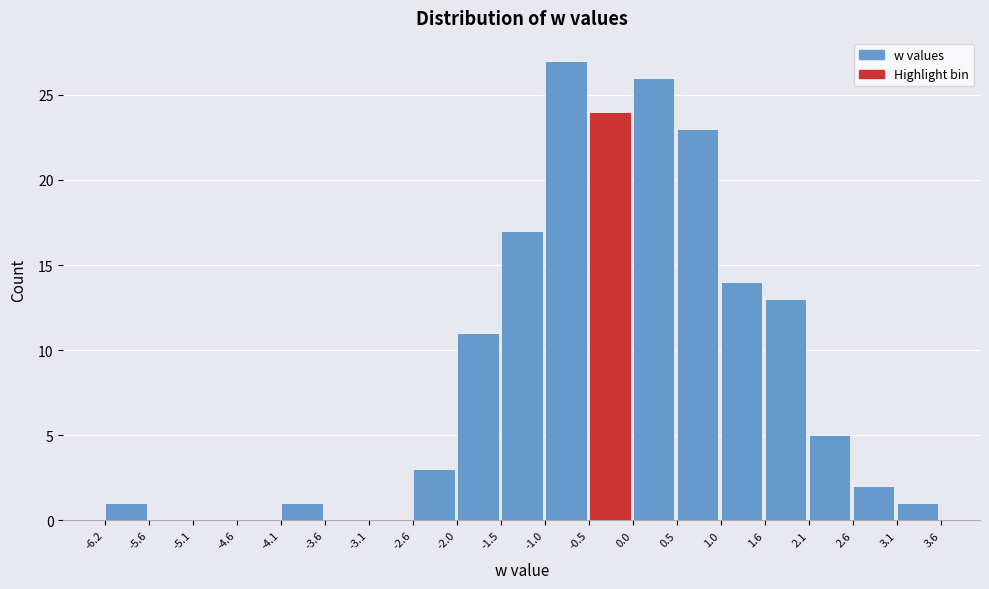

Reading left to right, transcribe this chart: for each bar, give the range it covers on the x-axis and its height. The values are not printed on the chart, so give them approximately, as read against the axis.

-6.2 to -5.6: 1
-5.6 to -5.1: 0
-5.1 to -4.6: 0
-4.6 to -4.1: 0
-4.1 to -3.6: 1
-3.6 to -3.1: 0
-3.1 to -2.6: 0
-2.6 to -2.0: 3
-2.0 to -1.5: 11
-1.5 to -1.0: 17
-1.0 to -0.5: 27
-0.5 to 0.0: 24
0.0 to 0.5: 26
0.5 to 1.0: 23
1.0 to 1.6: 14
1.6 to 2.1: 13
2.1 to 2.6: 5
2.6 to 3.1: 2
3.1 to 3.6: 1